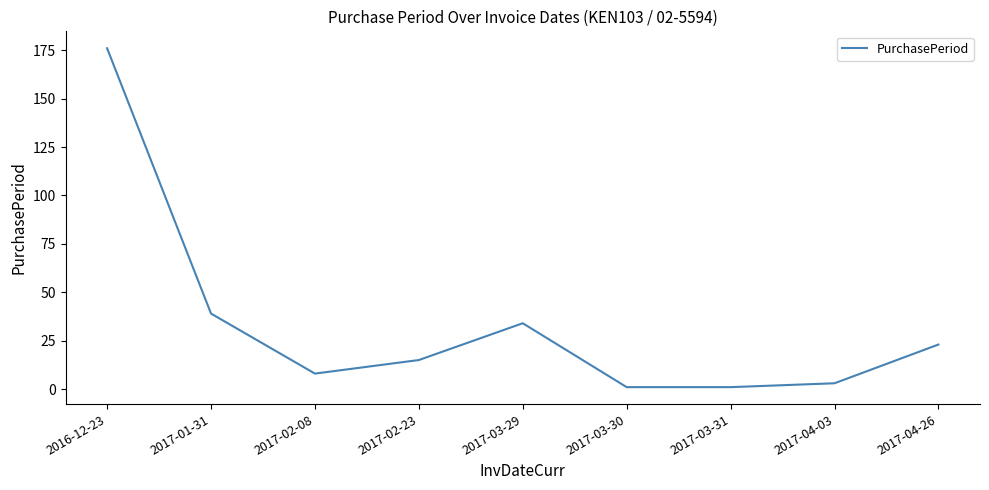

What is the difference between the values at 2017-02-23 and 2017-04-03?

12